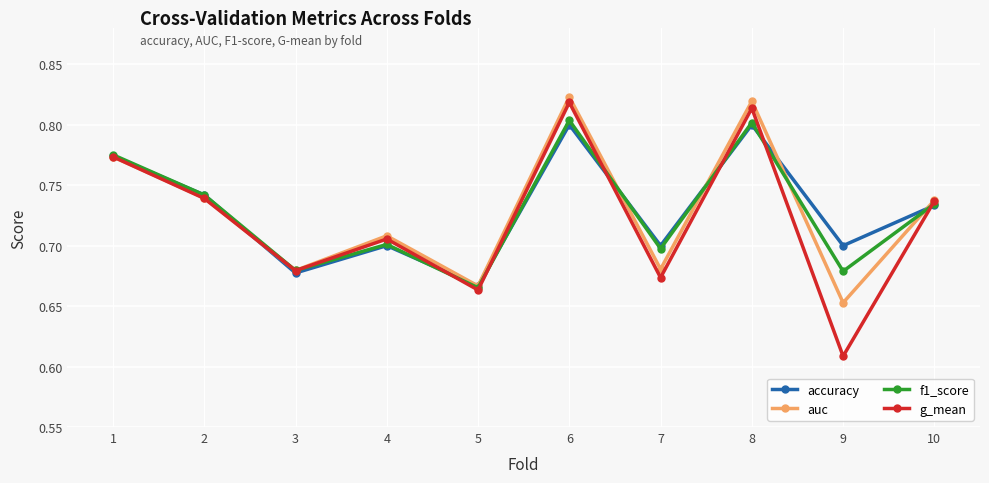

In g_mean, how many points are higher than both neighbors (excluding endpoints)?

3